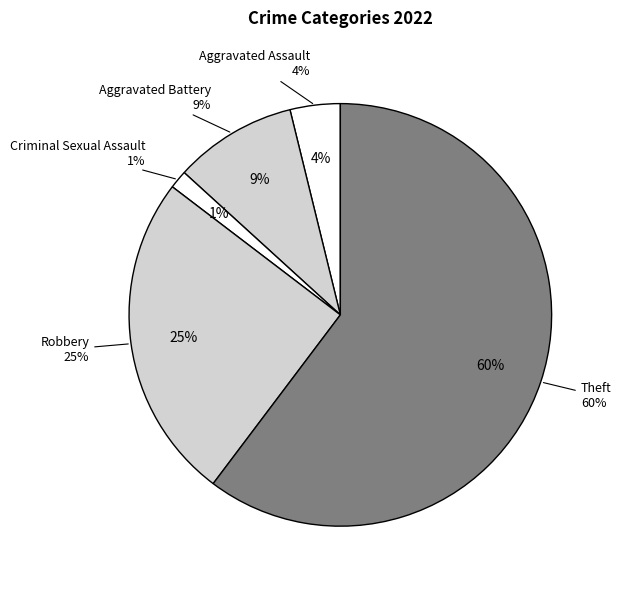

Is there any slice that represents more than half of the pie?

Yes